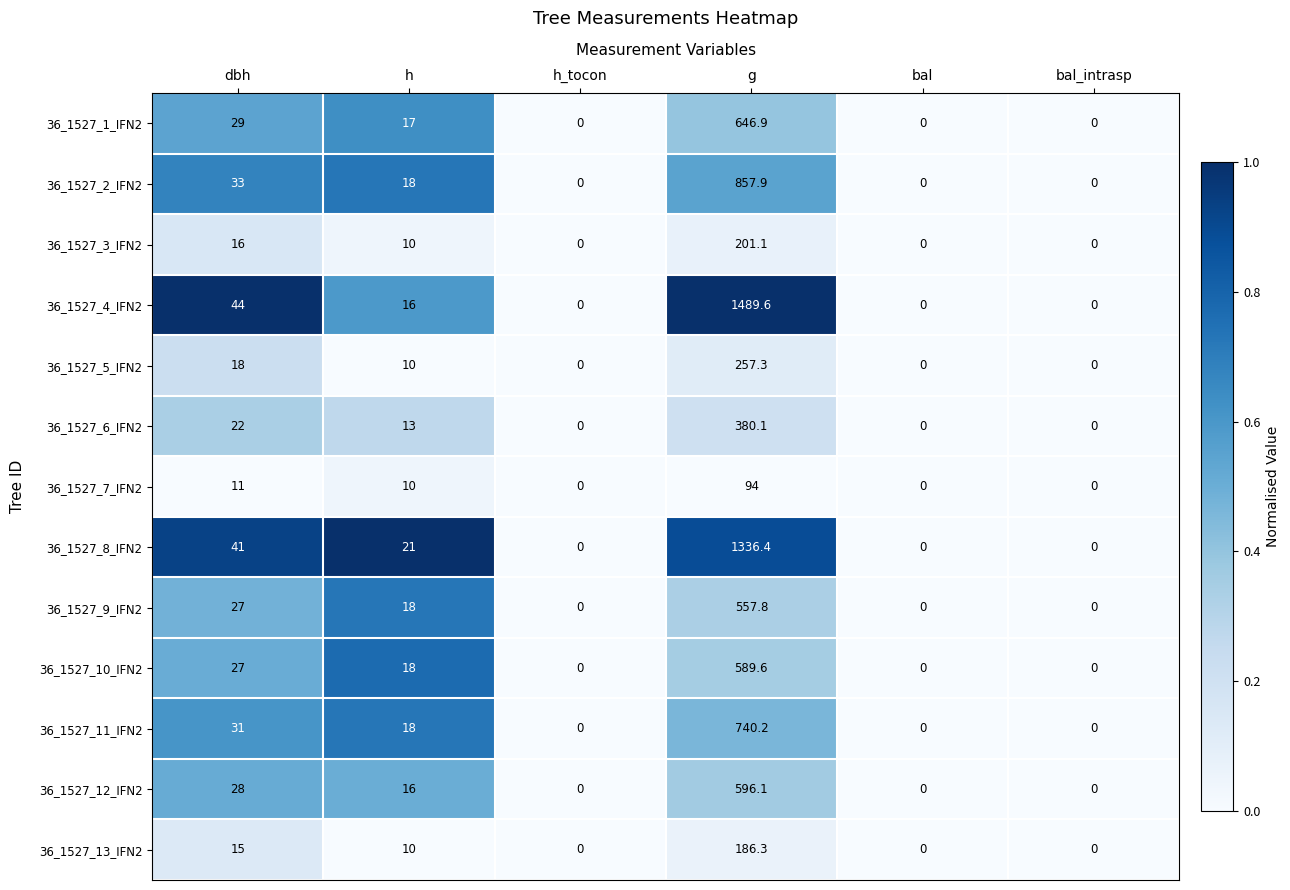

Which series has the largest range (max minus min)?

36_1527_4_IFN2